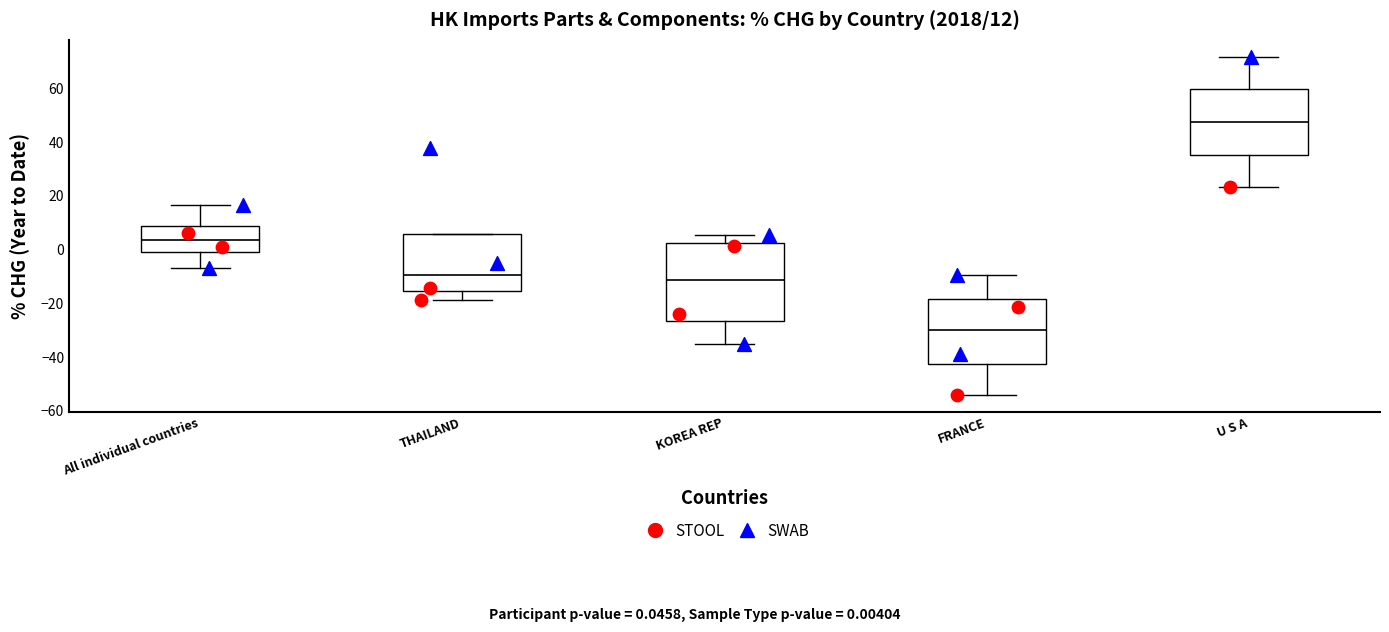

Which box's median line is the lowest?

FRANCE